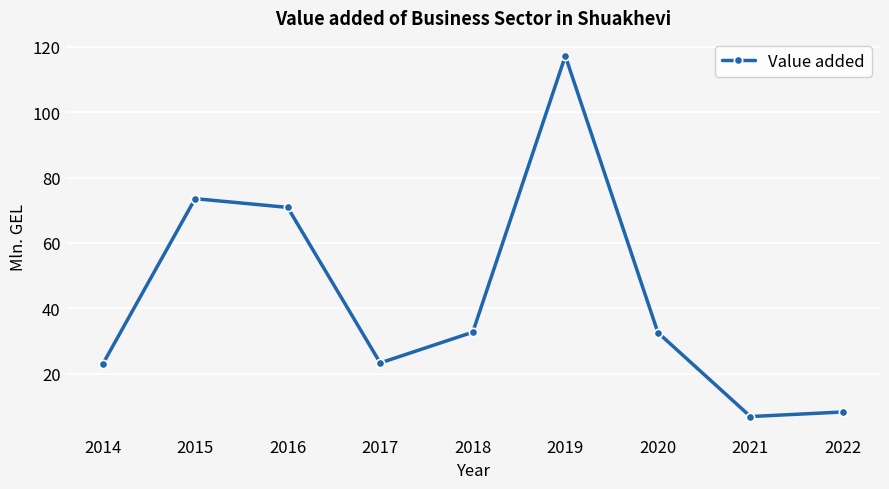

True or false: there are more than 2 points higher than both neighbors.

False